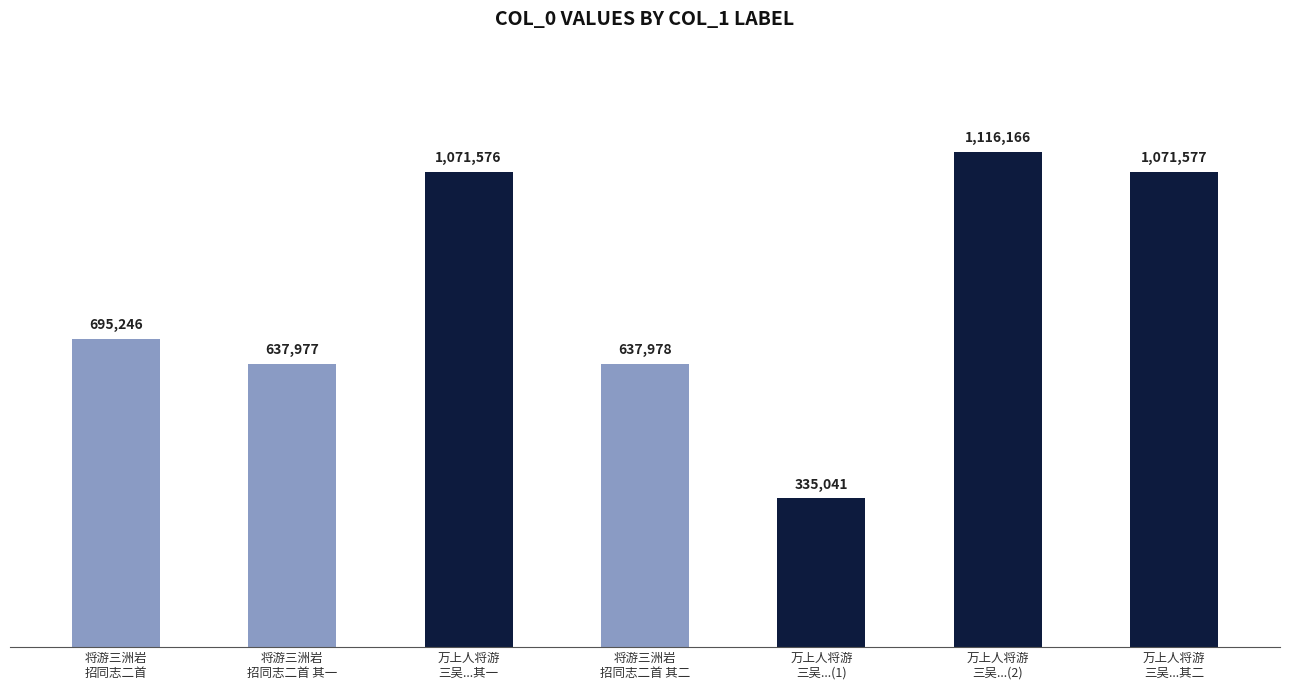

List the labels in order of value, largest first.

万上人将游
三吴...(2), 万上人将游
三吴...其二, 万上人将游
三吴...其一, 将游三洲岩
招同志二首, 将游三洲岩
招同志二首 其二, 将游三洲岩
招同志二首 其一, 万上人将游
三吴...(1)